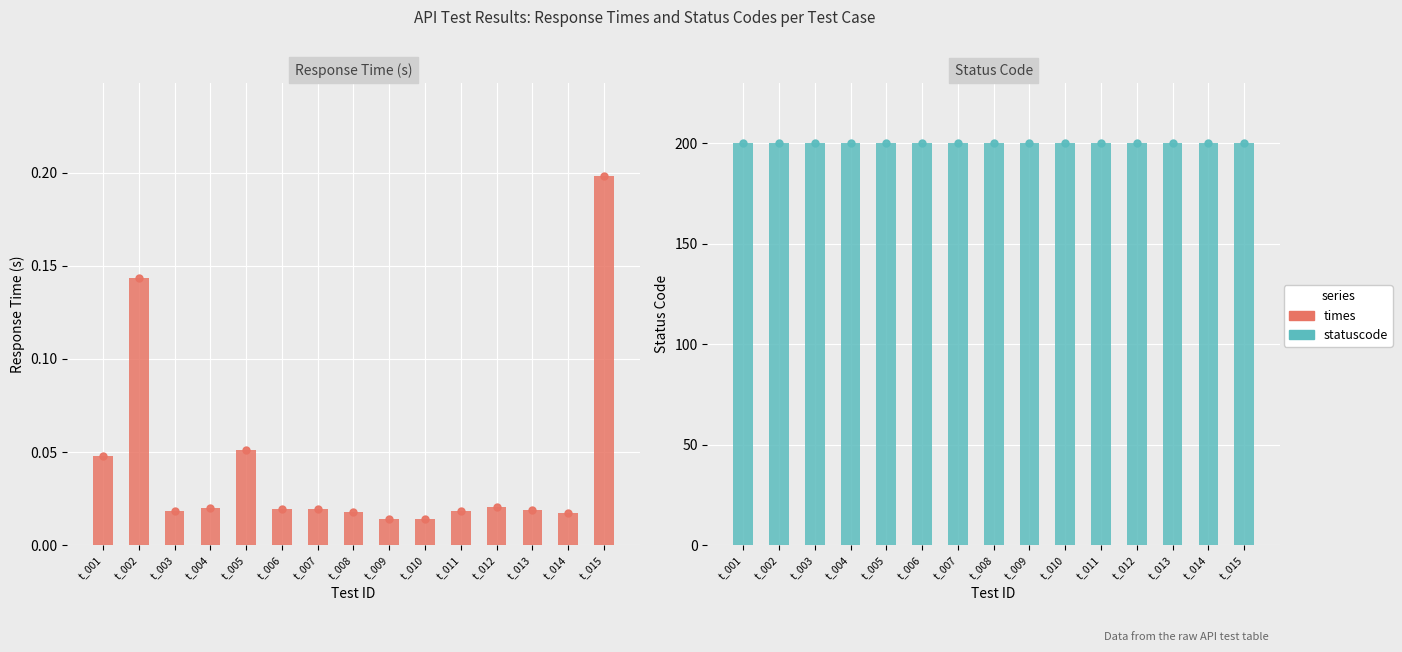

At which category is the sum across all series the highest?

t_015